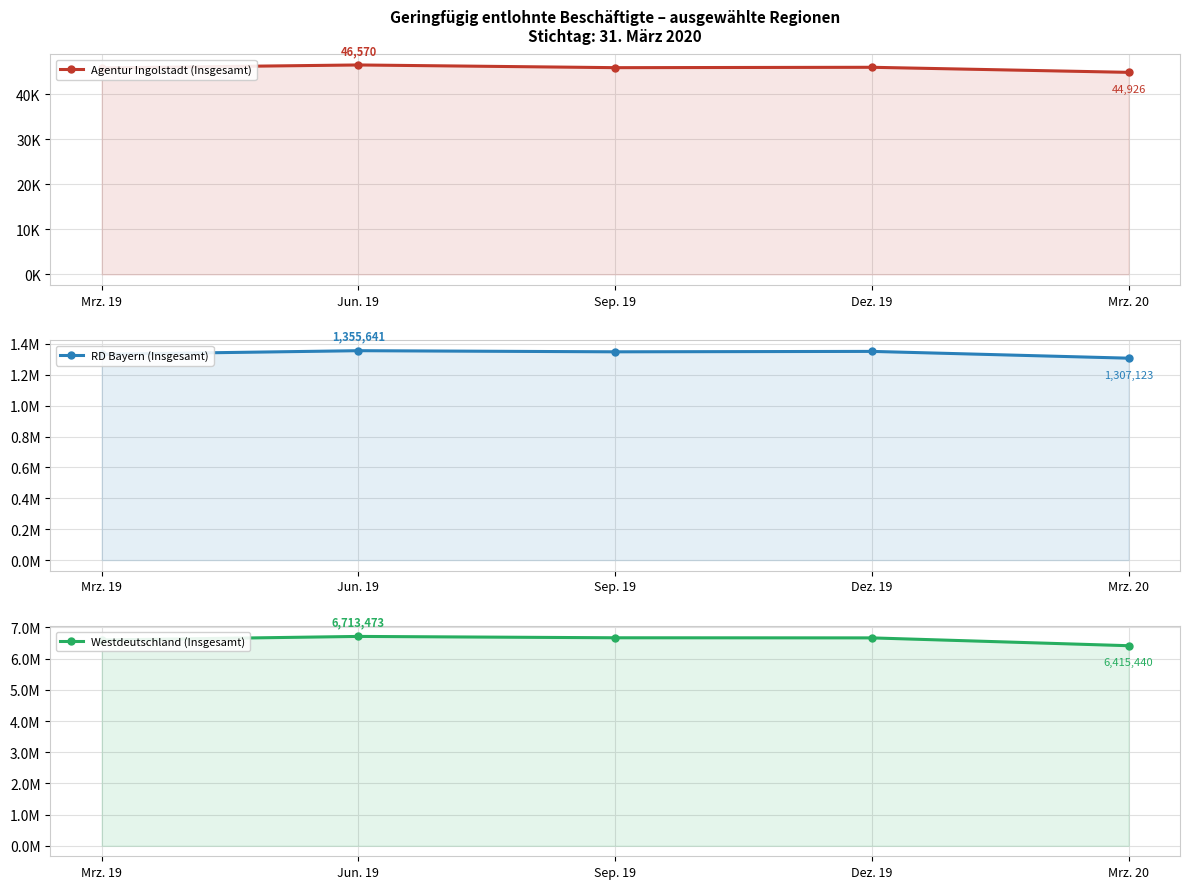

True or false: Westdeutschland (Insgesamt) has more than 0 points higher than both neighbors.

True